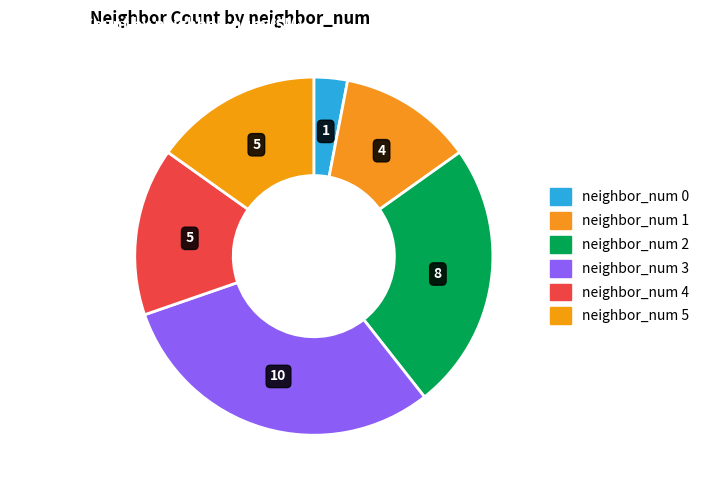

To the nearest percent, what is the difference between the largest and smallest slice percentages?

27%